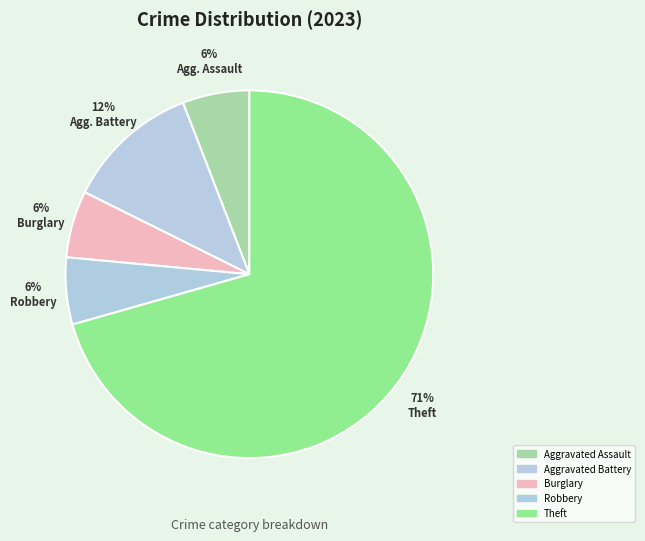

How many slices are in this pie chart?

5